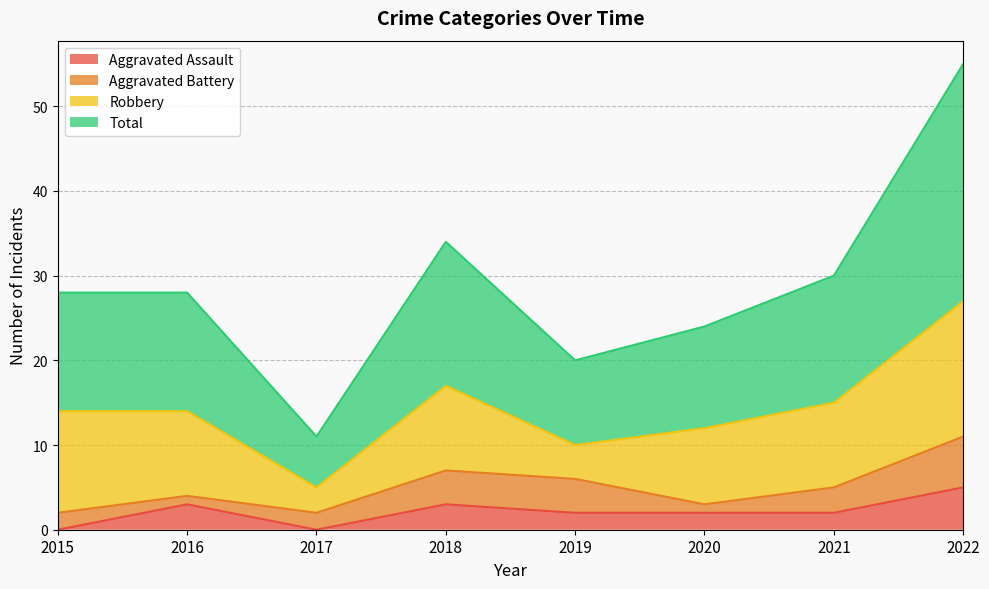

True or false: Aggravated Assault has a value of 3 at 2018.

True